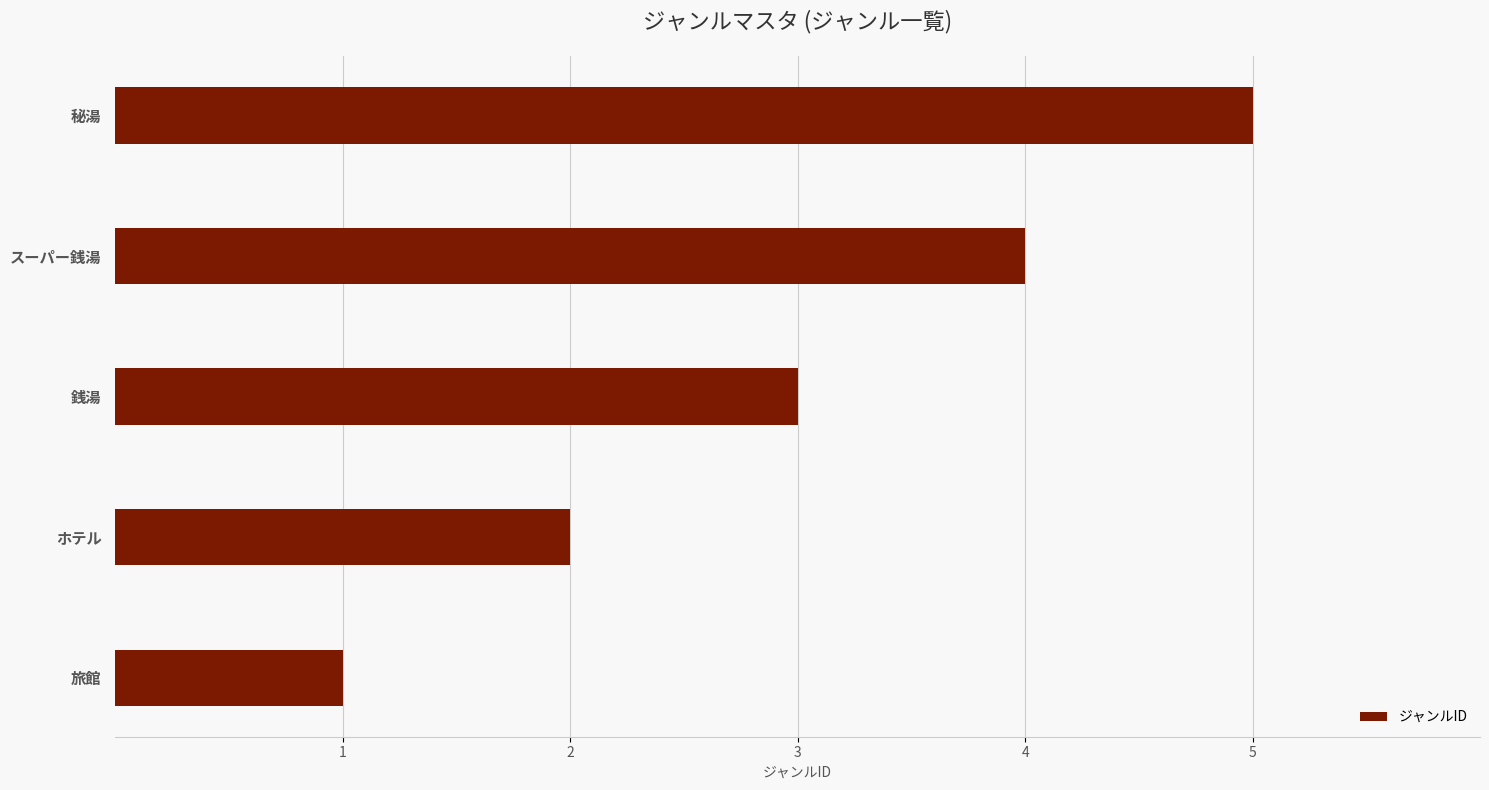

What is the approximate value at 秘湯?

5